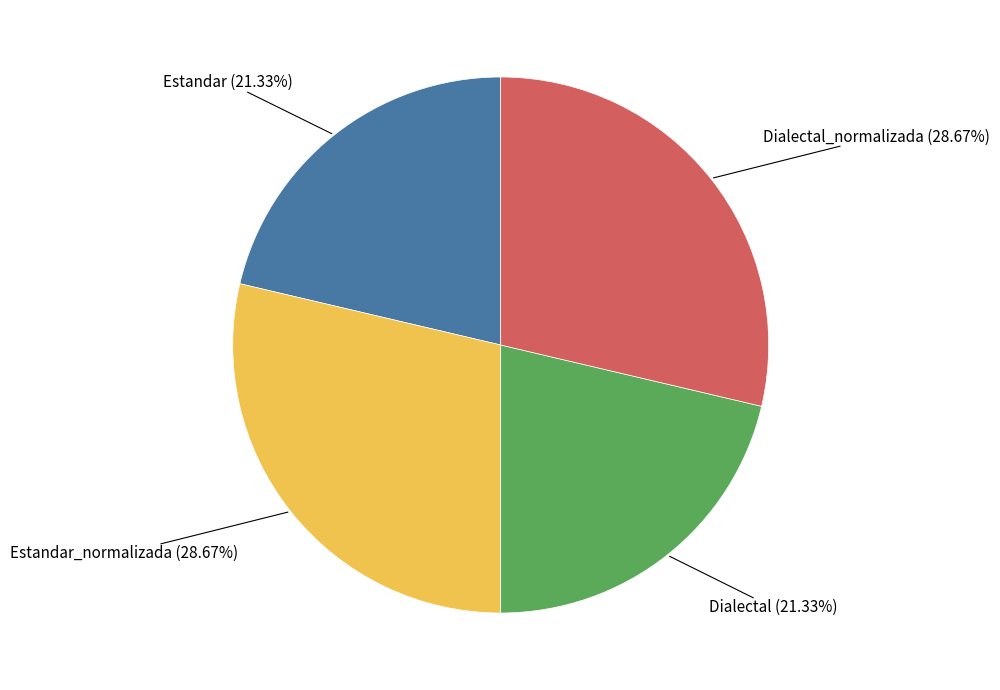

Is there any slice that represents more than half of the pie?

No